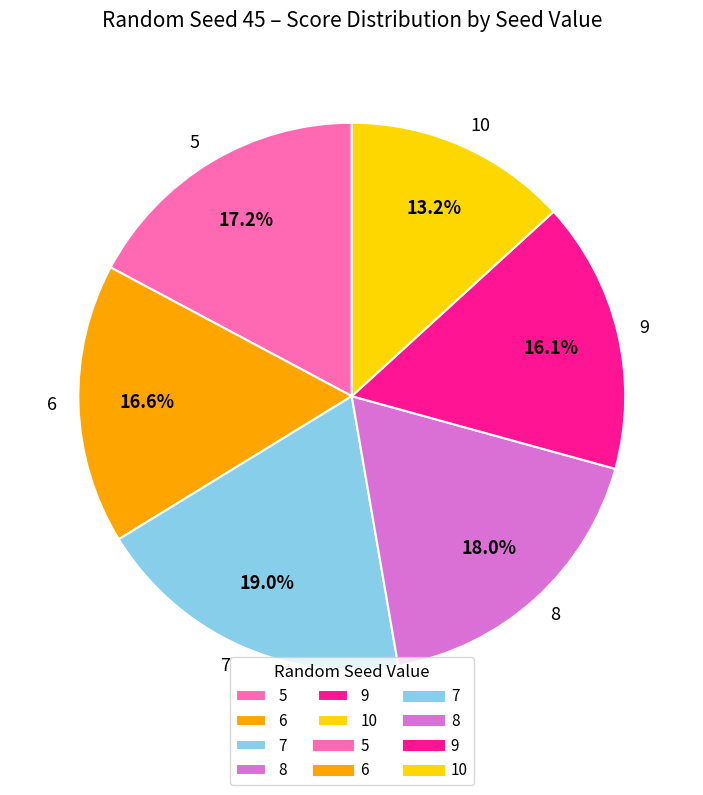

To the nearest percent, what is the difference between the 5 and 9 slice percentages?

1%